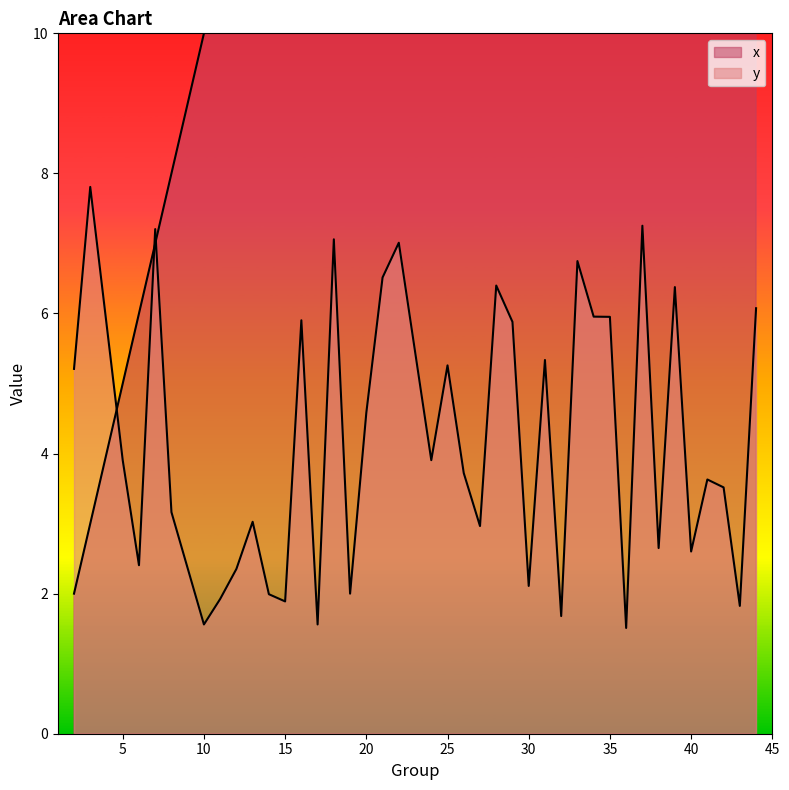

At which label does y reach its minimum?

36